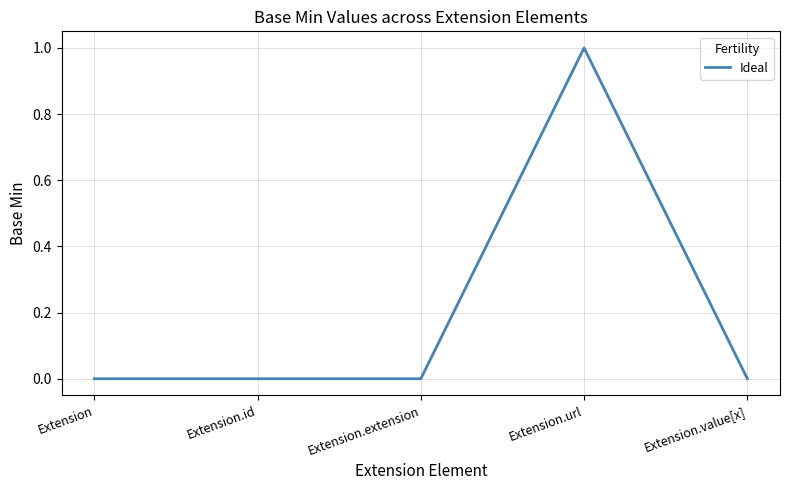

True or false: the data shows 1 at Extension.url.

True